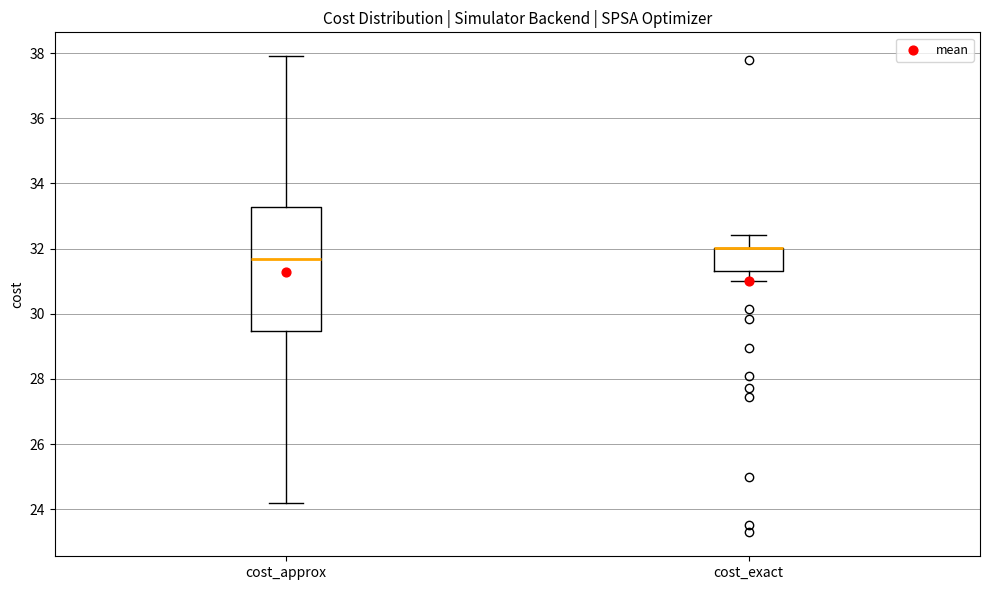

Where is the upper edge of the box for cost_approx on the y-axis? The values are not printed on the chart, so give them approximately, as read against the axis.

33.2